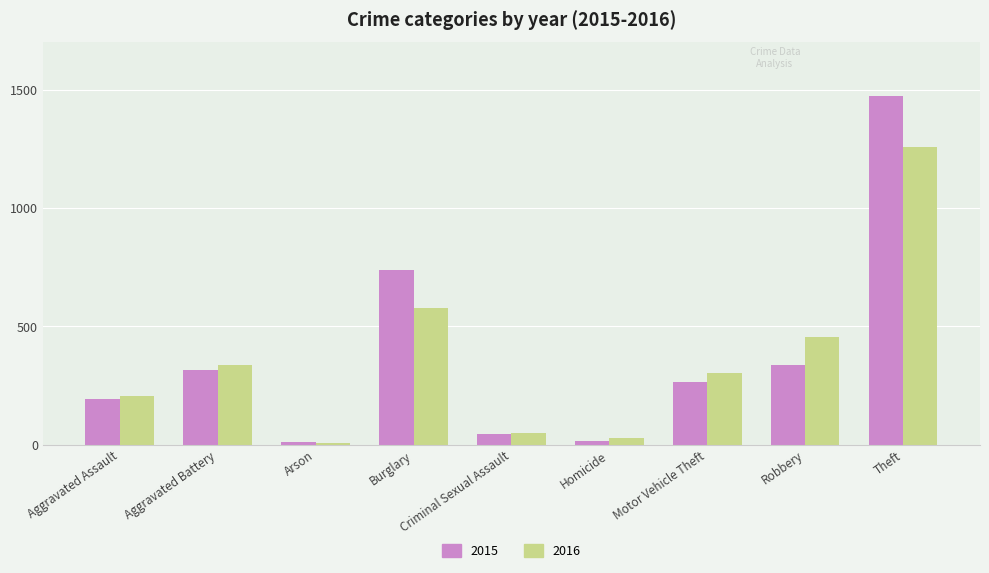

The 2015 series shows 738 at Burglary. True or false?

True